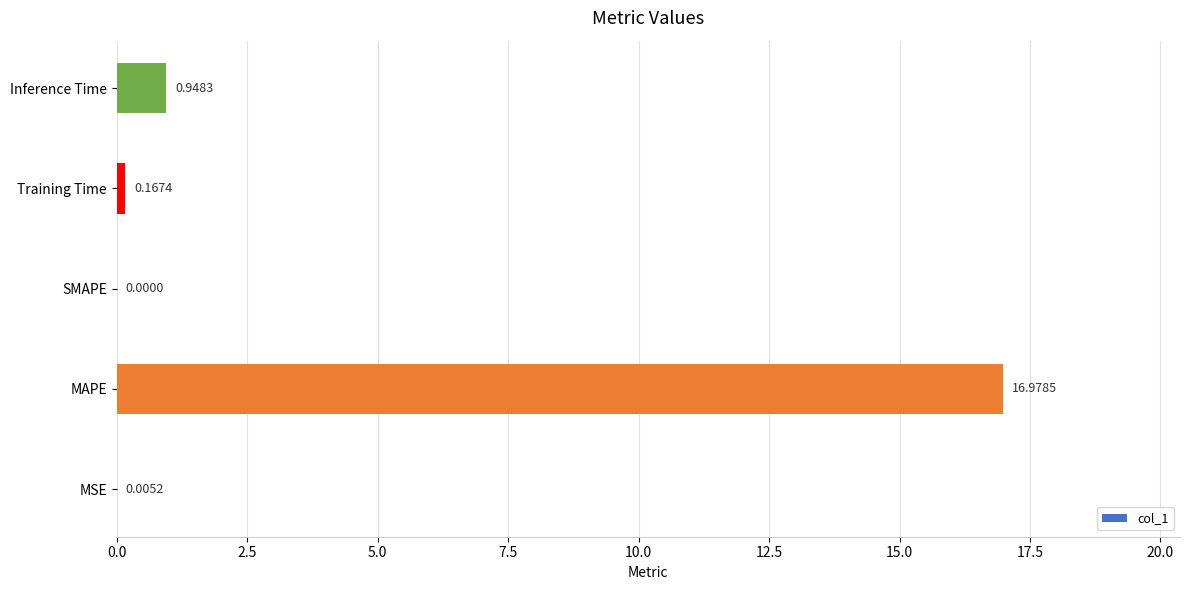

Which category has the highest value across all series?

MAPE